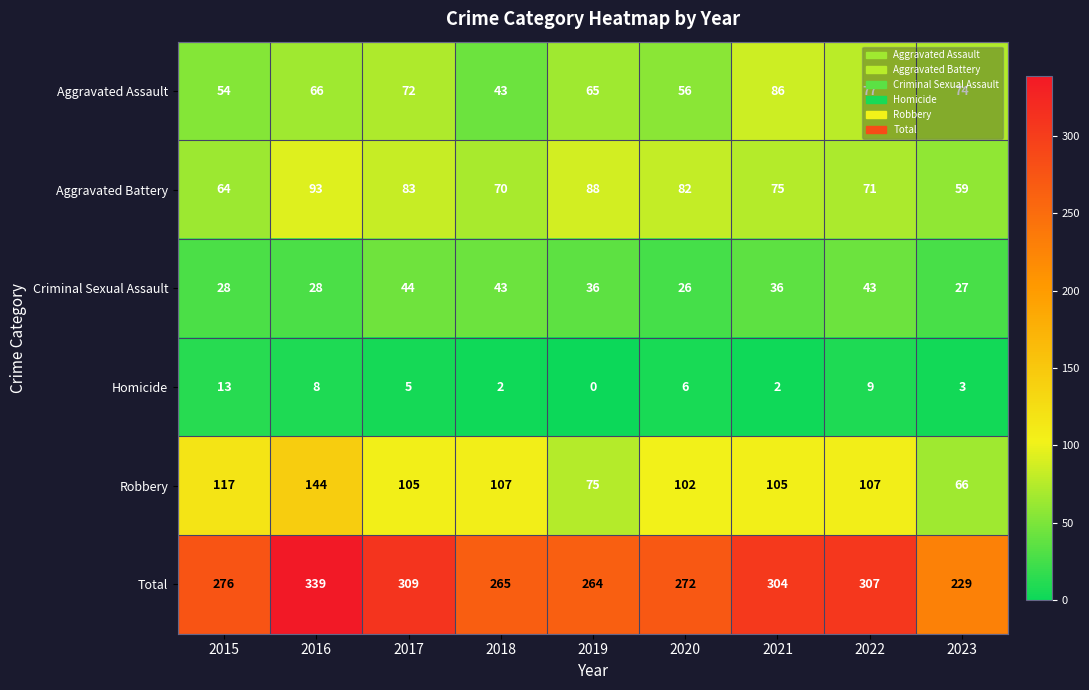

How many values in the Robbery series are below 105?

3